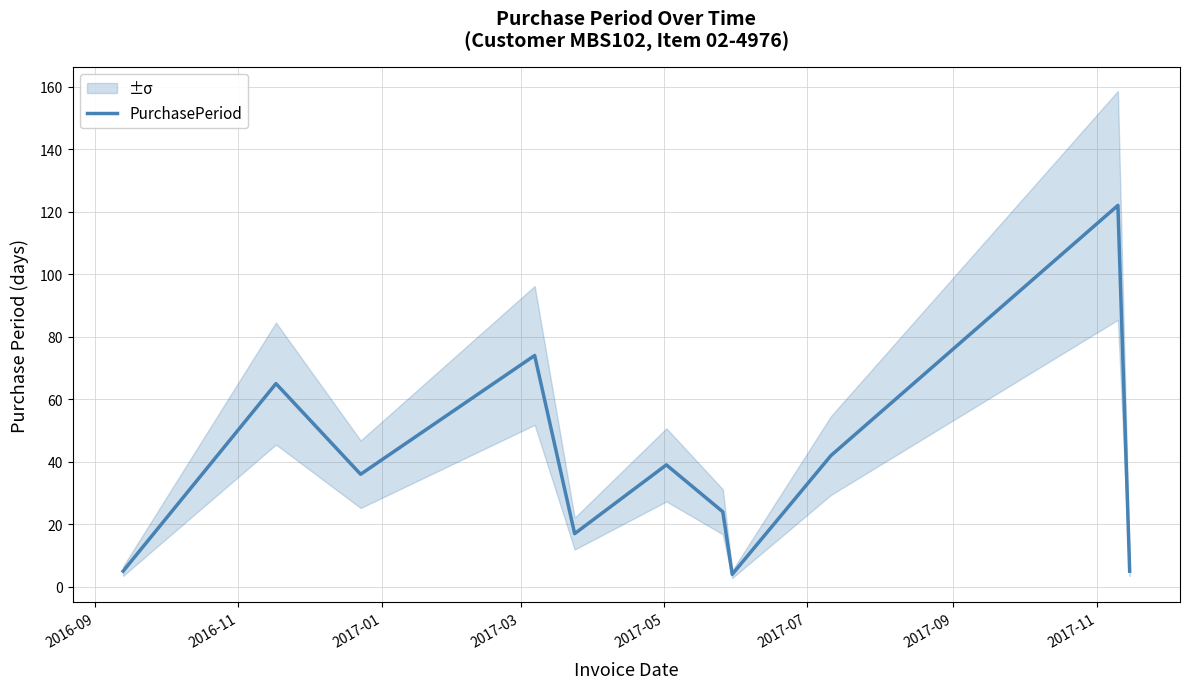

What is the maximum value for PurchasePeriod?

122